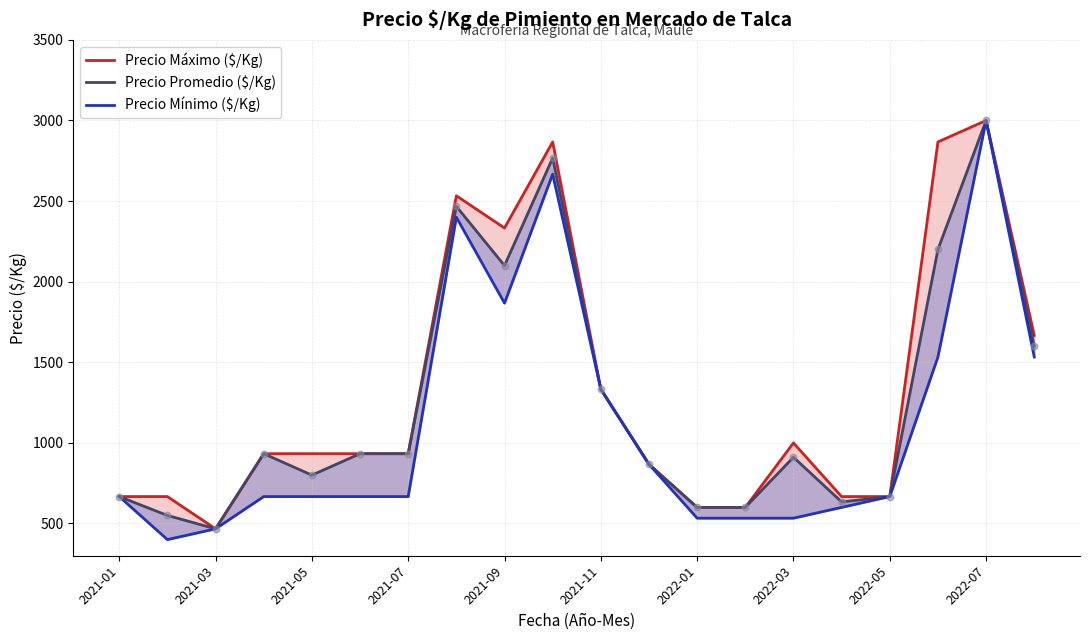

At which category is the sum across all series the highest?

2022-07